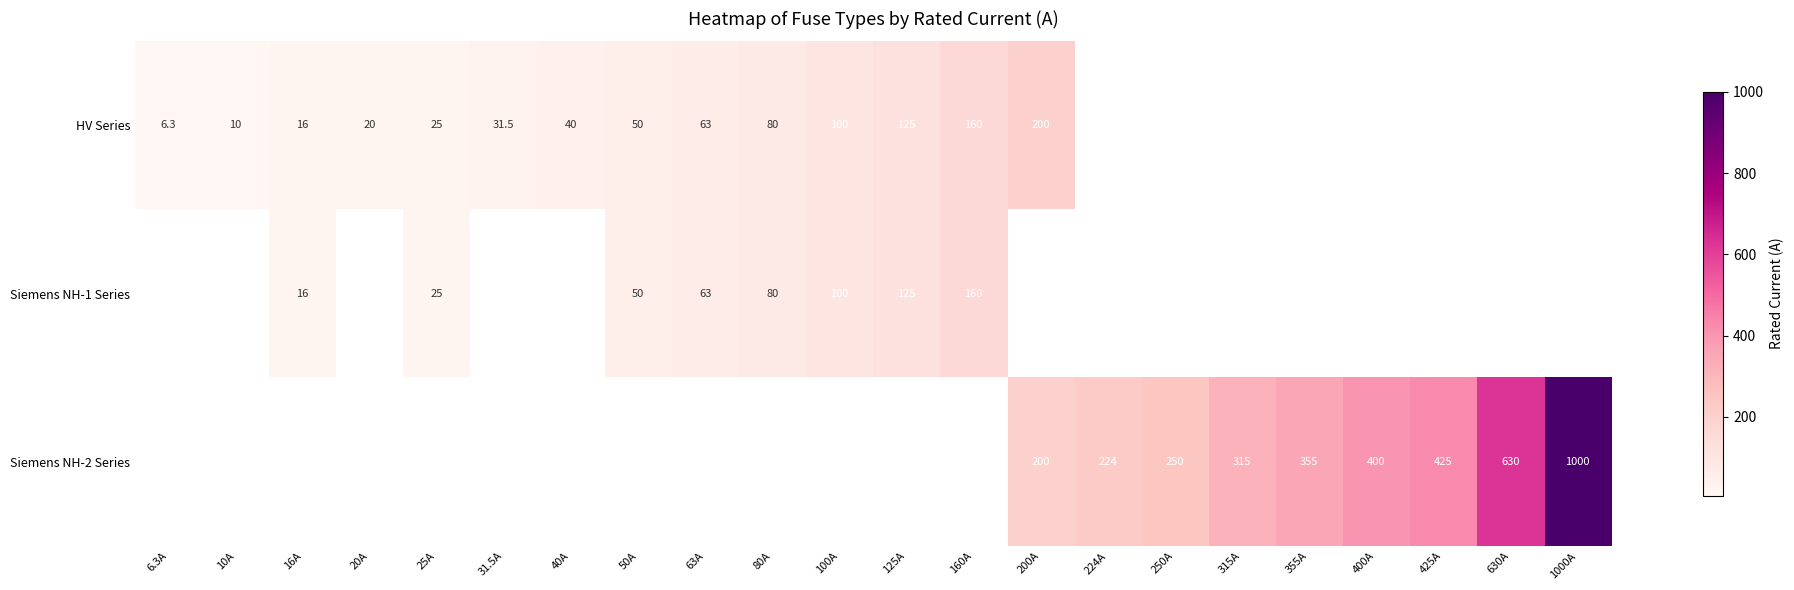

What is the smallest value displayed?

6.3